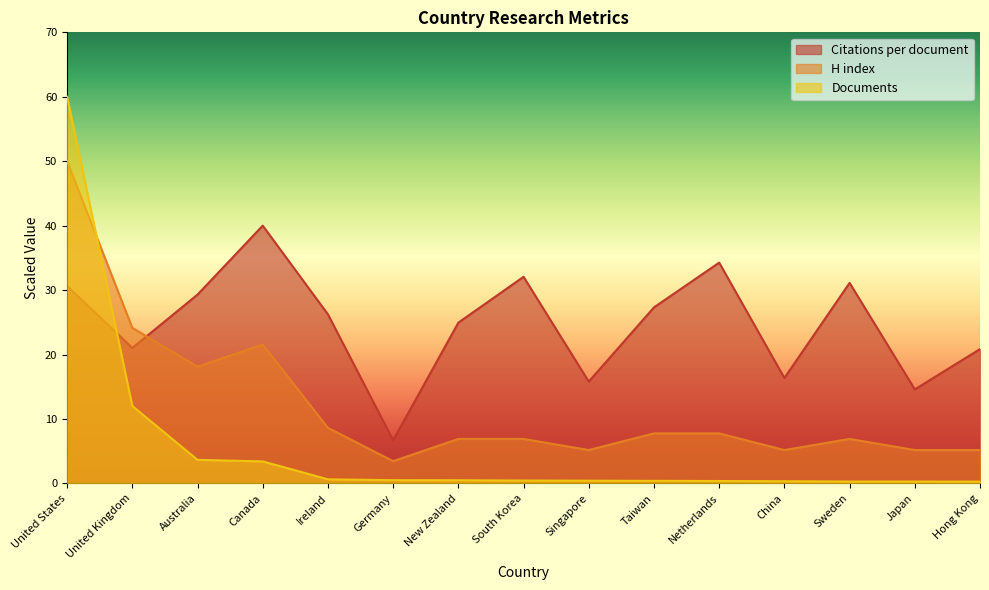

Is the value of Citations per document at Singapore greater than the value of Documents at New Zealand?

Yes